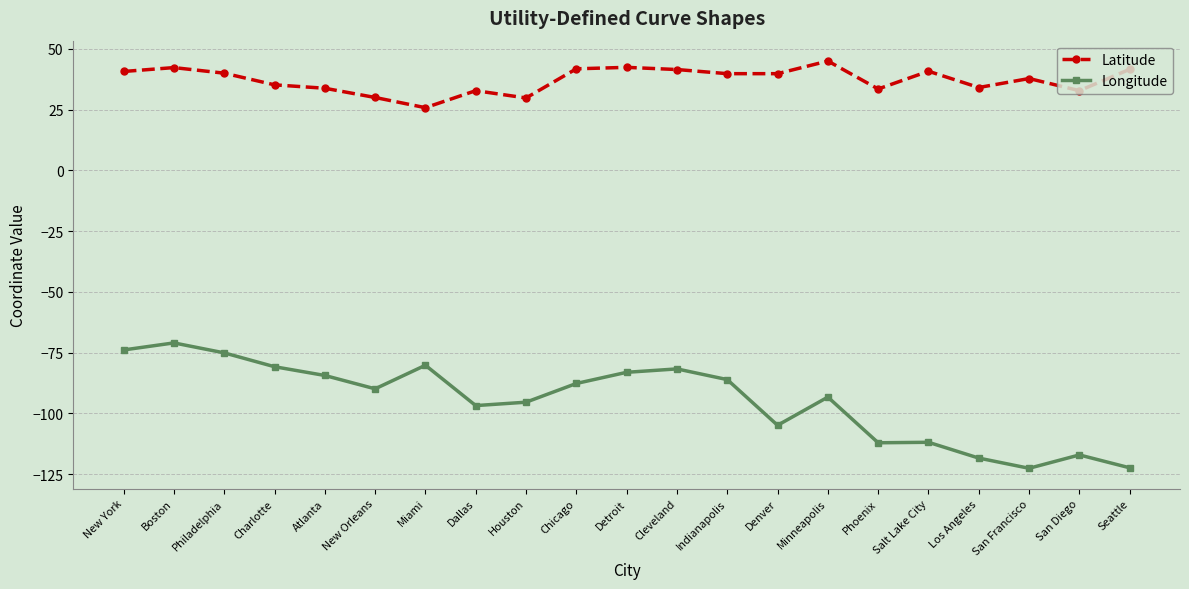

What is the minimum value shown in the chart?

-122.6